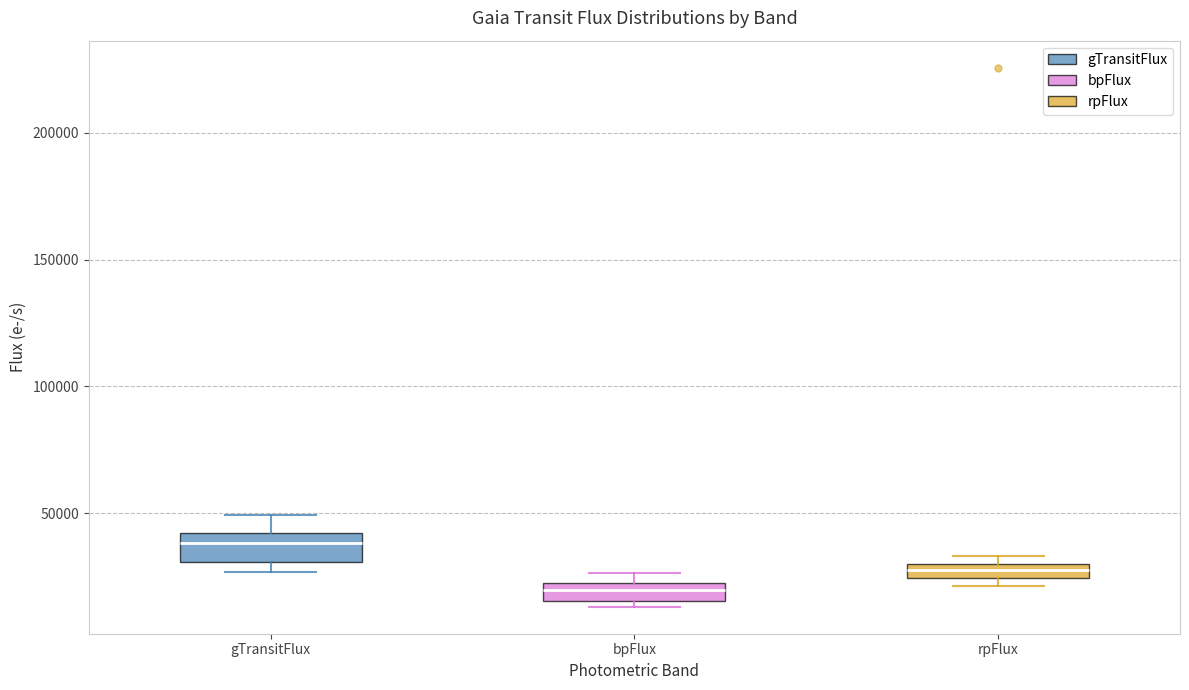

Which box's median line is the highest?

gTransitFlux